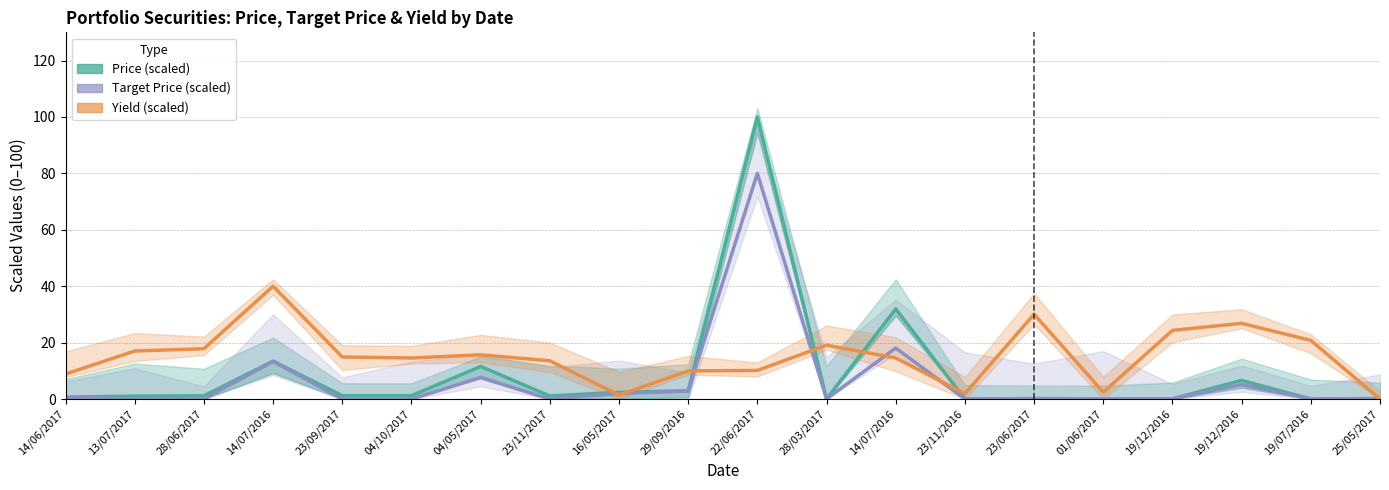

How many values in Price (scaled) are above zero?

19